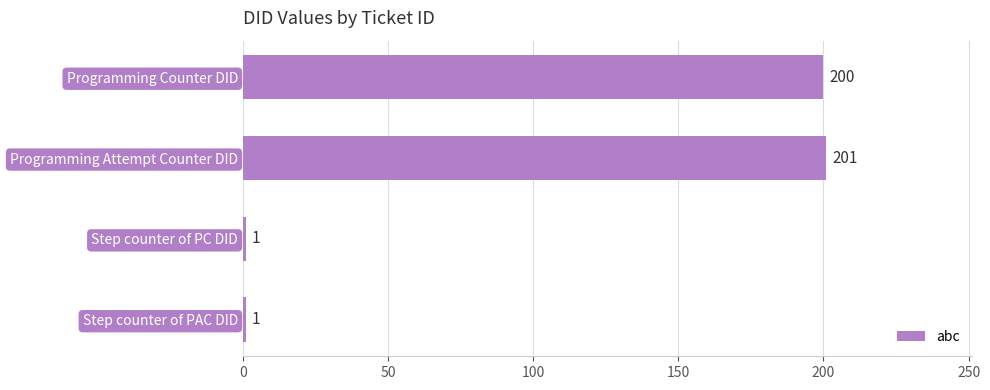

What is the value of the 3rd bar from the top?

1